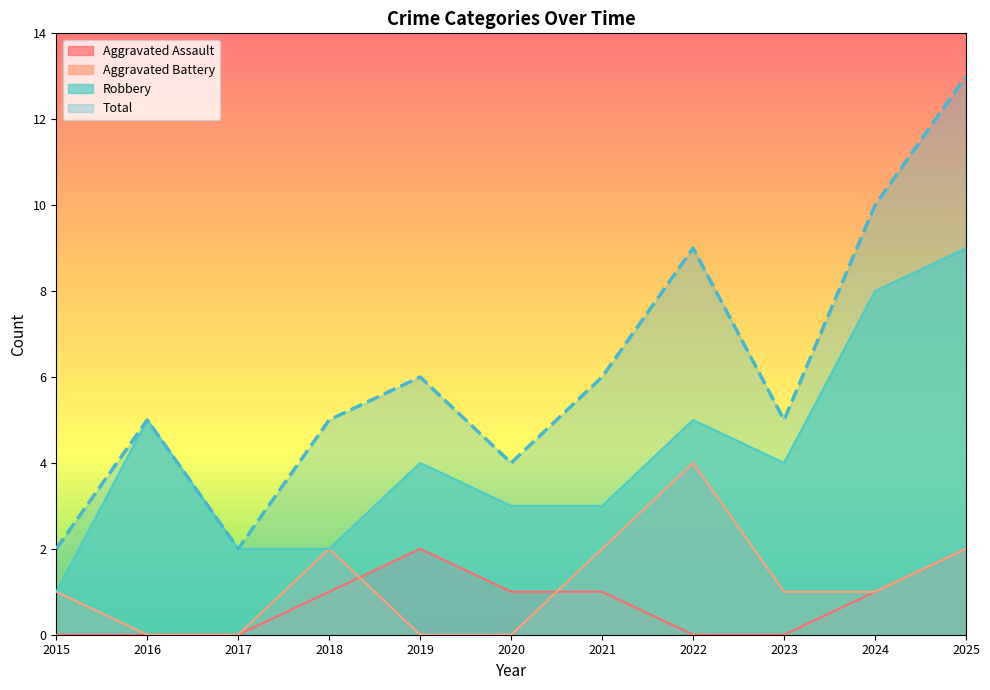

True or false: Total and Aggravated Assault cross at least once.

False